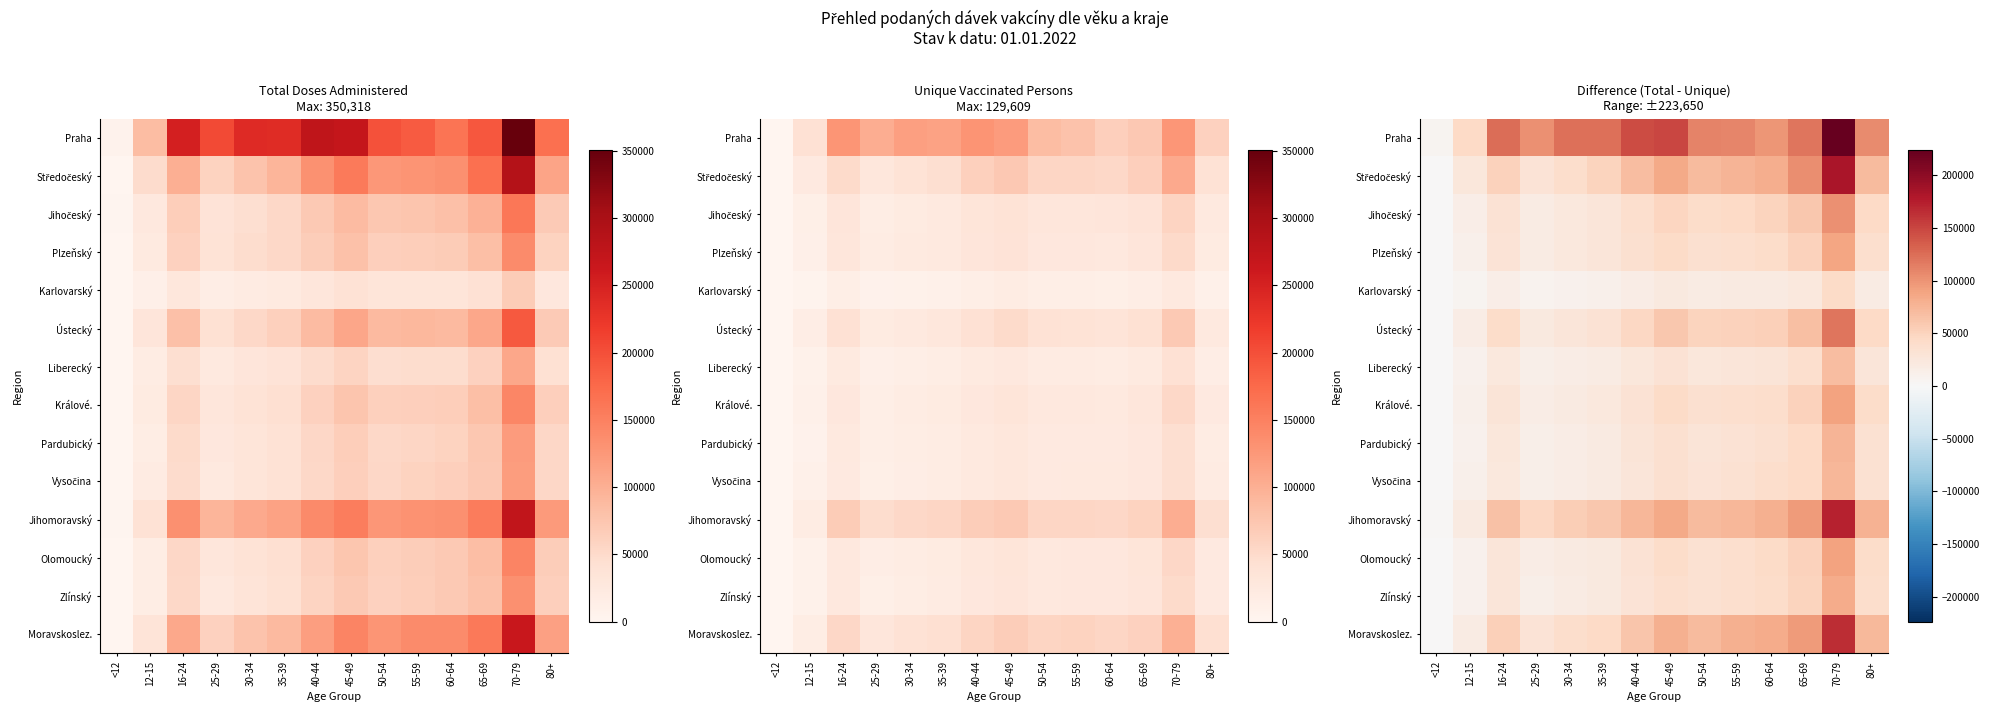

How many data points in Středočeský are above 69969?

6